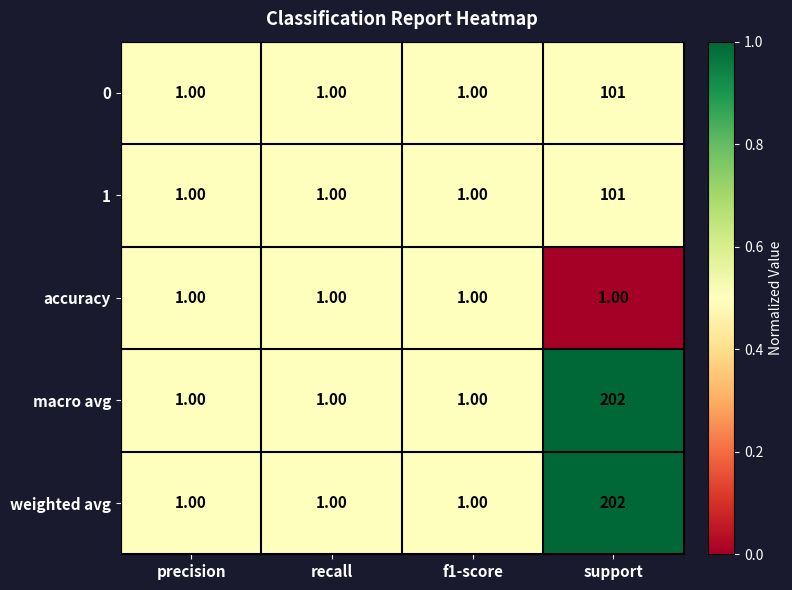

What is the sum of all accuracy values?

4